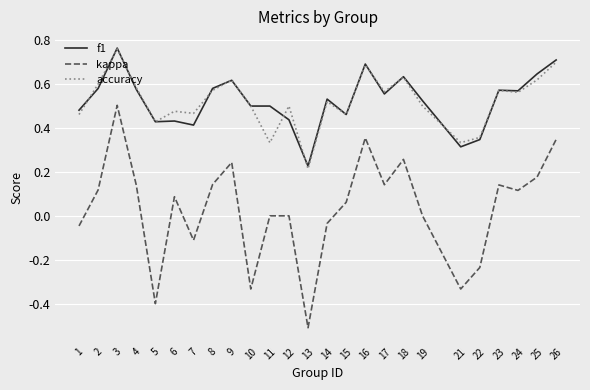

Which label corresponds to the smallest value in the chart?

13